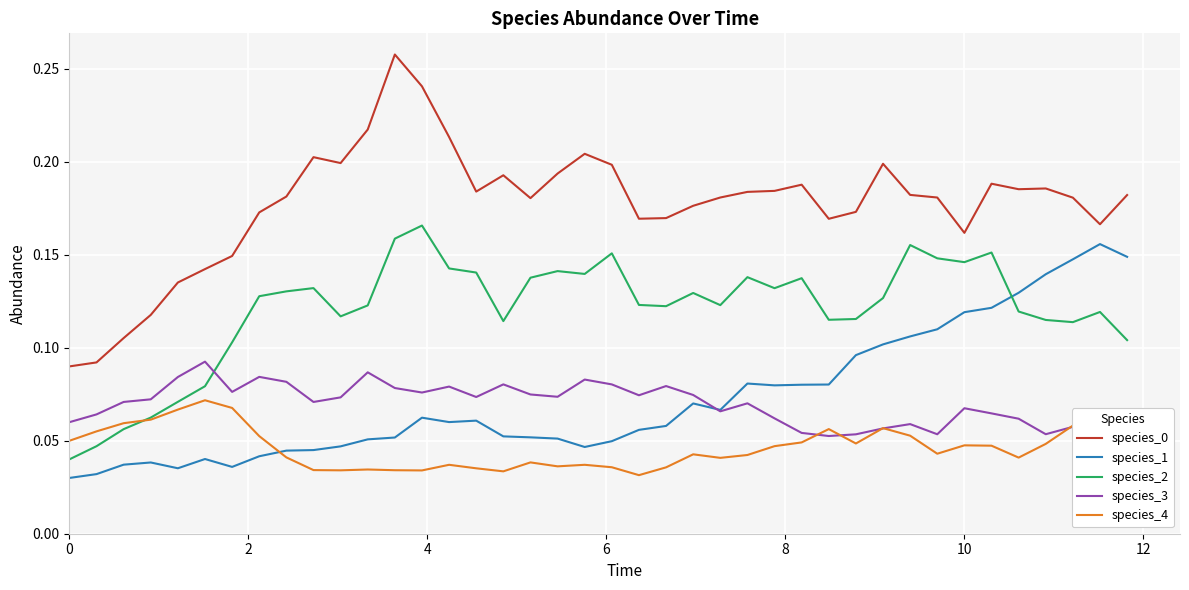

True or false: species_0 and species_4 cross at least once.

False